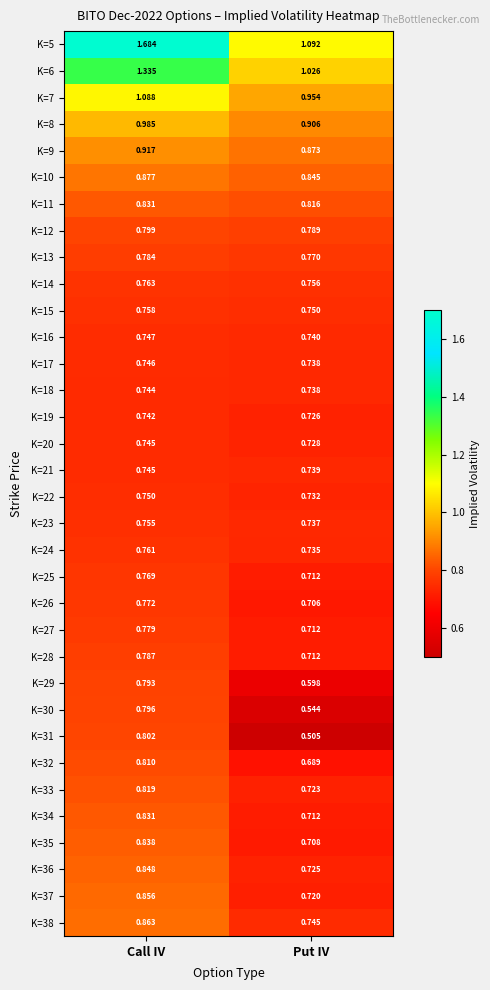

Rank the categories by K=22 value from highest to lowest.

Call IV, Put IV